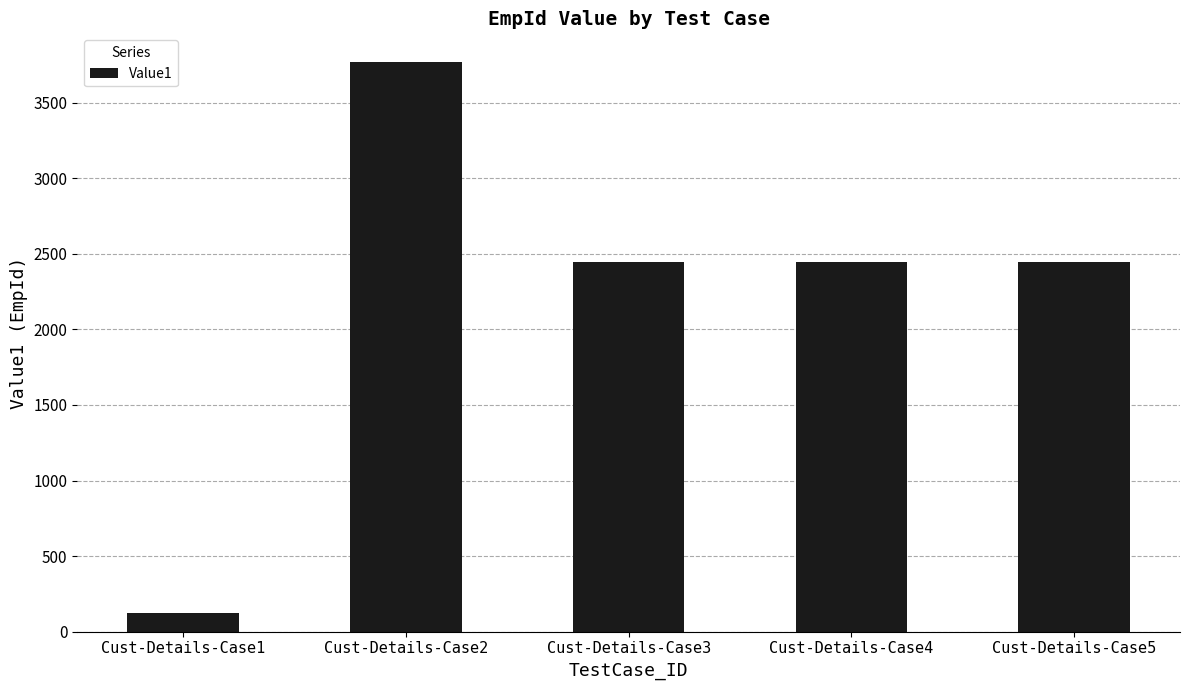

The value at Cust-Details-Case2 is 5469. True or false?

False